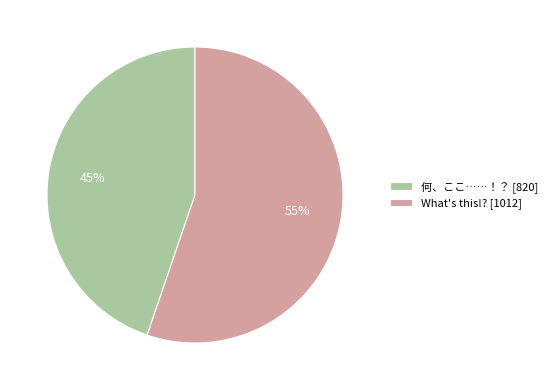

Which category has the biggest portion of the pie?

What's this!?